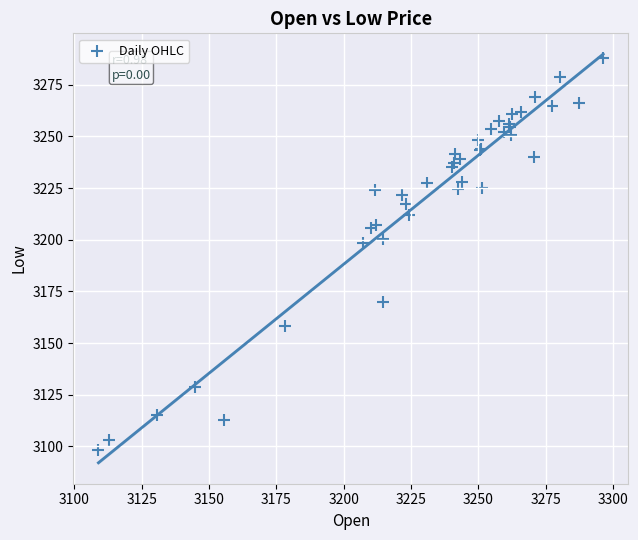

What Y value in the scatter plot is closest to 3193?

3198.4